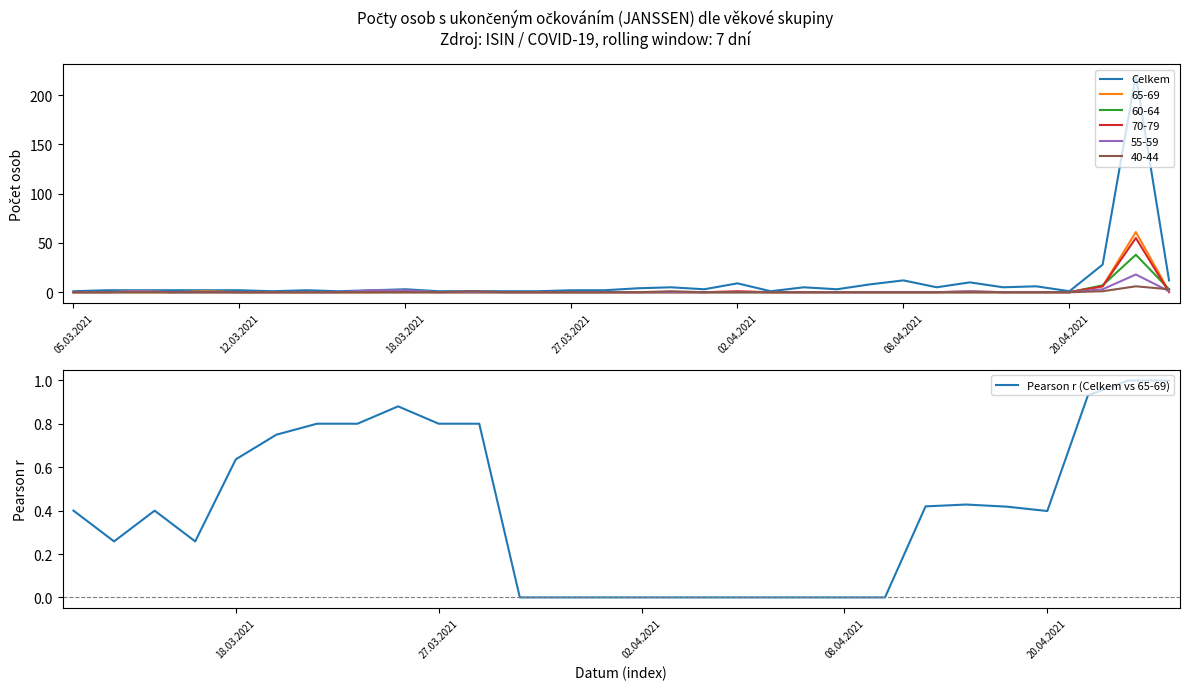

In Pearson r (Celkem vs 65-69), how many points are lower than both neighbors (excluding endpoints)?

3